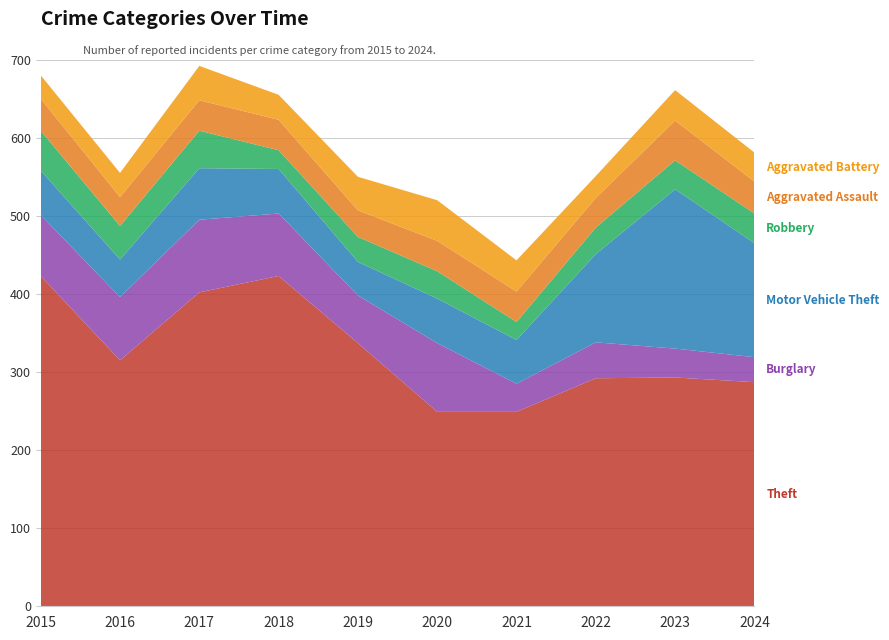

Reading left to right, transcribe all the data shown in this chart.

Theft: 423	315	402	423	337	249	249	292	293	287
Burglary: 78	81	93	80	61	88	36	46	37	32
Motor Vehicle Theft: 57	48	66	57	43	57	56	113	204	146
Robbery: 51	43	48	24	32	35	23	34	37	38
Aggravated Assault: 41	37	39	39	34	39	39	38	51	41
Aggravated Battery: 30	31	44	32	43	52	40	28	39	37